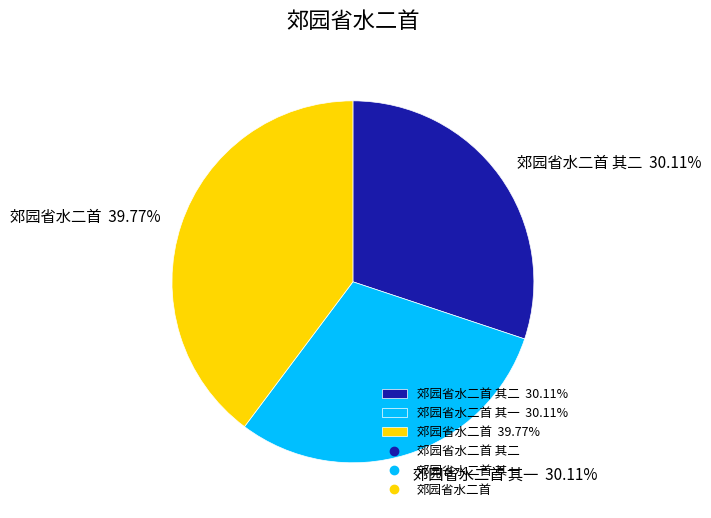

What is the largest slice in the pie chart?

郊园省水二首 39.77%